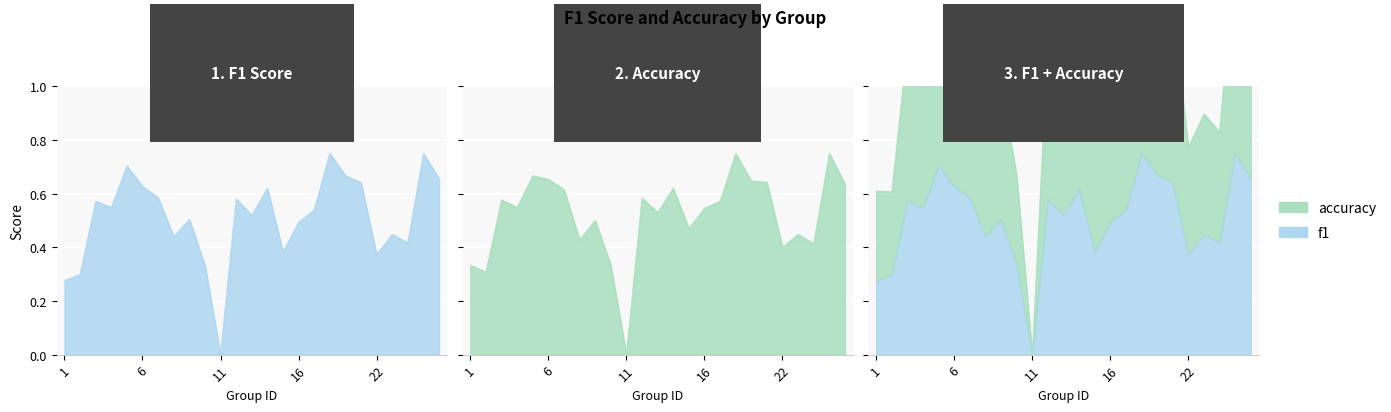

At which category is the sum across all series the highest?

18